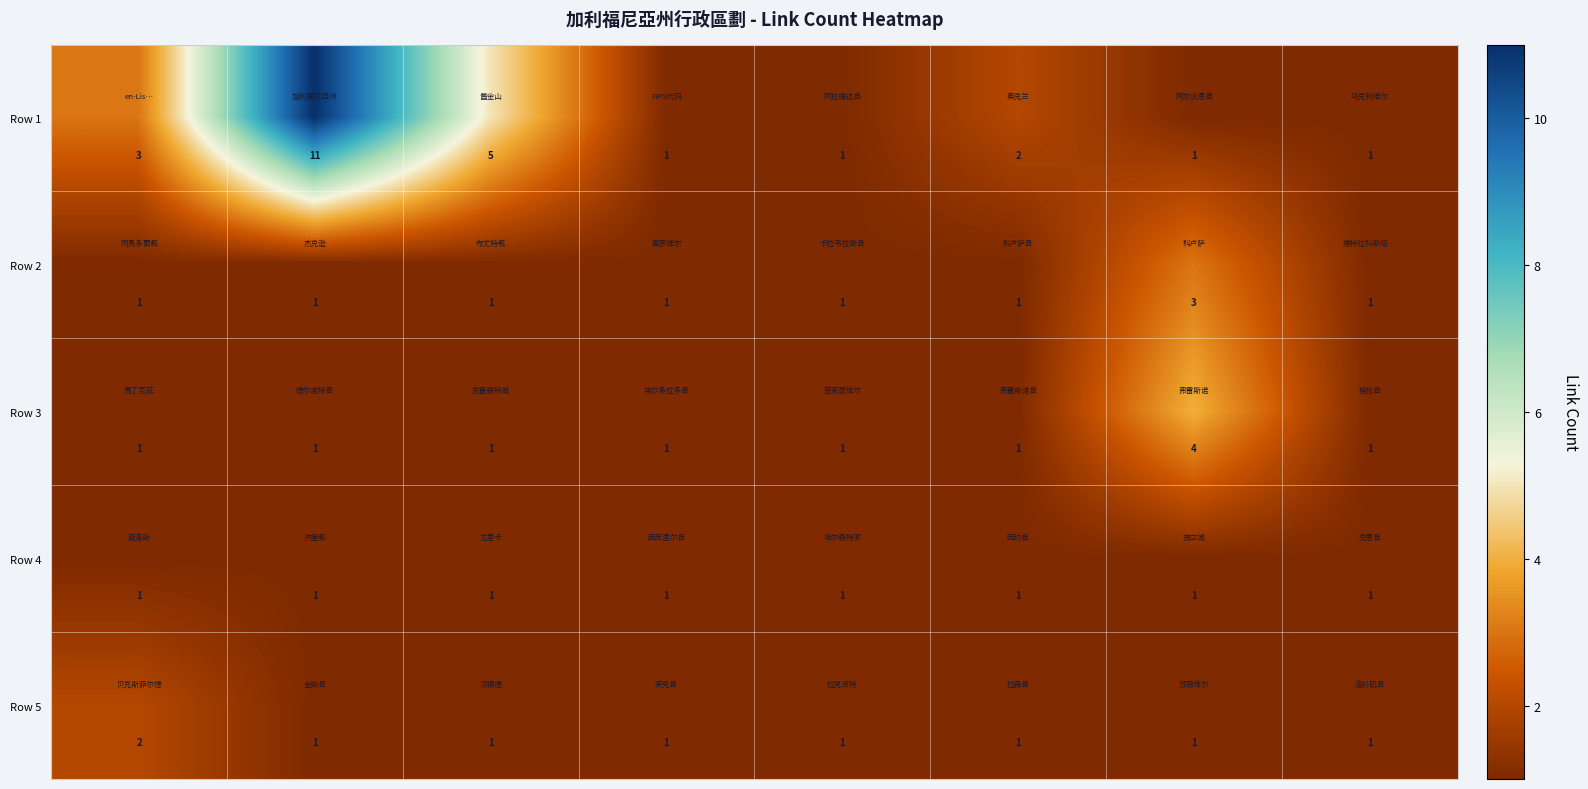

Rank the series by their maximum value, from highest to lowest.

Row 1, Row 3, Row 2, Row 5, Row 4